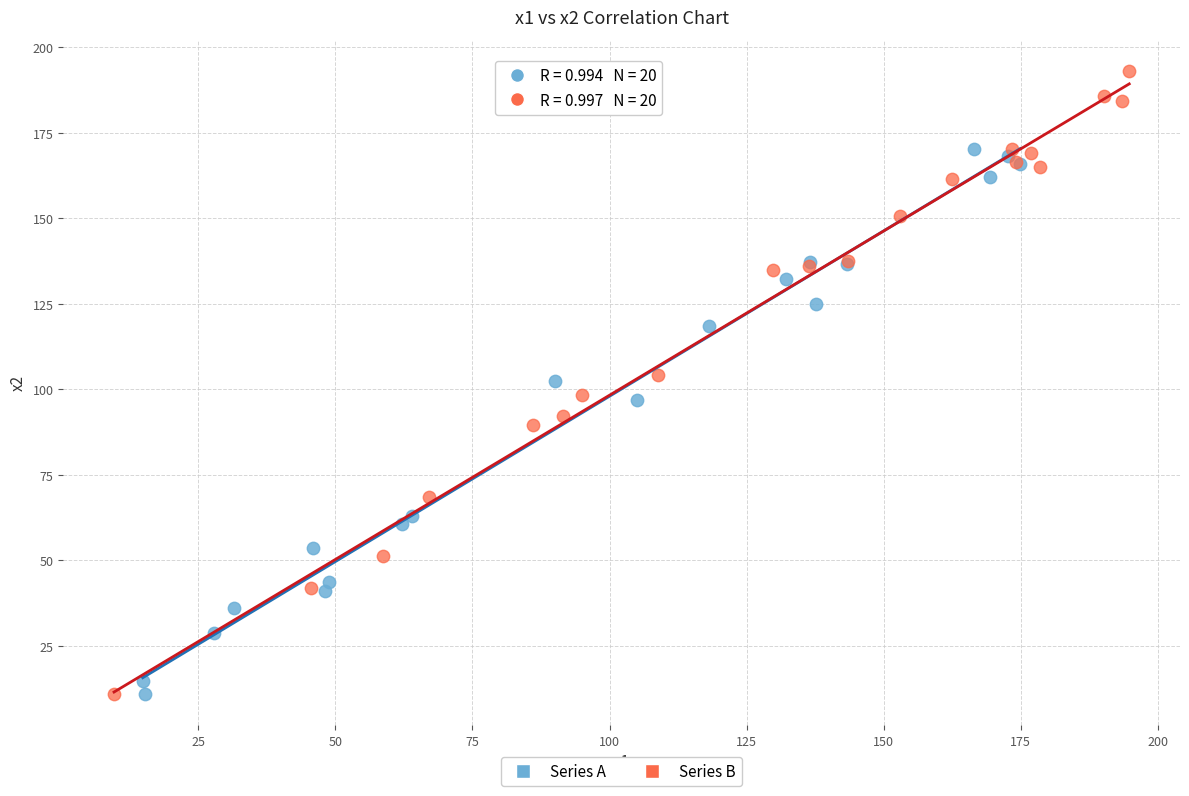

Which series has the widest spread of Y values?

Series B